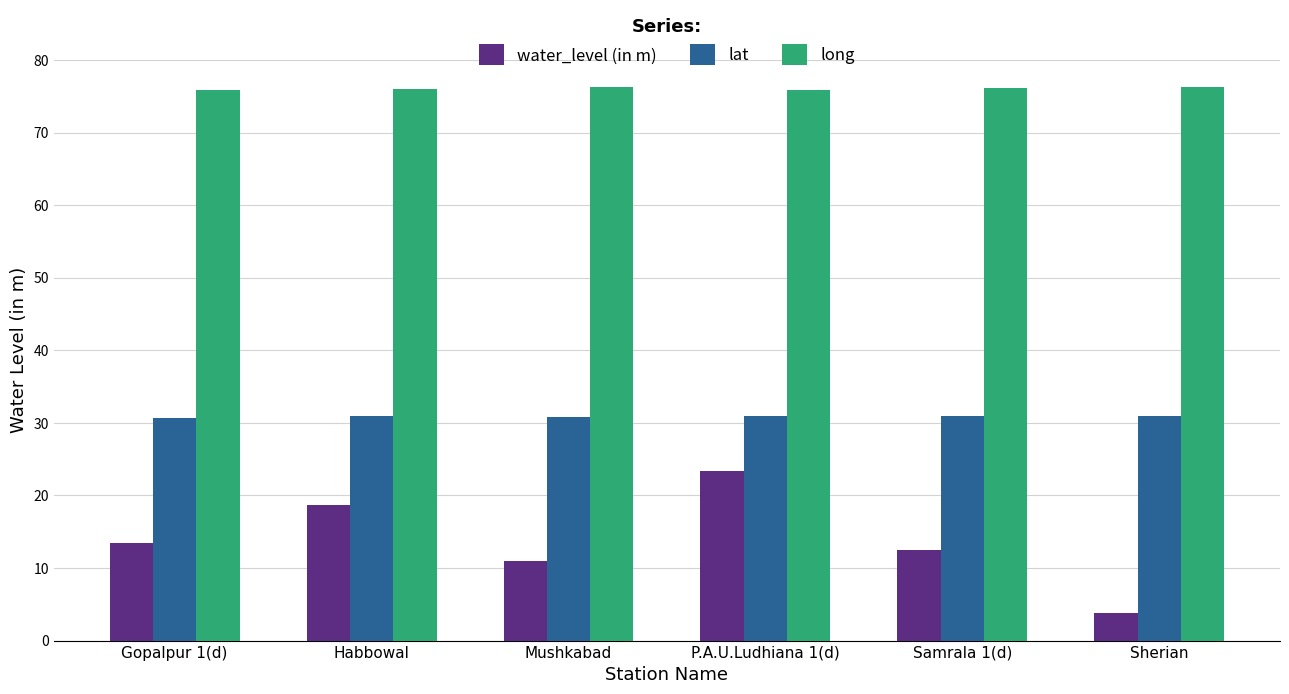

What is the label of the 1st bar from the right?

Sherian